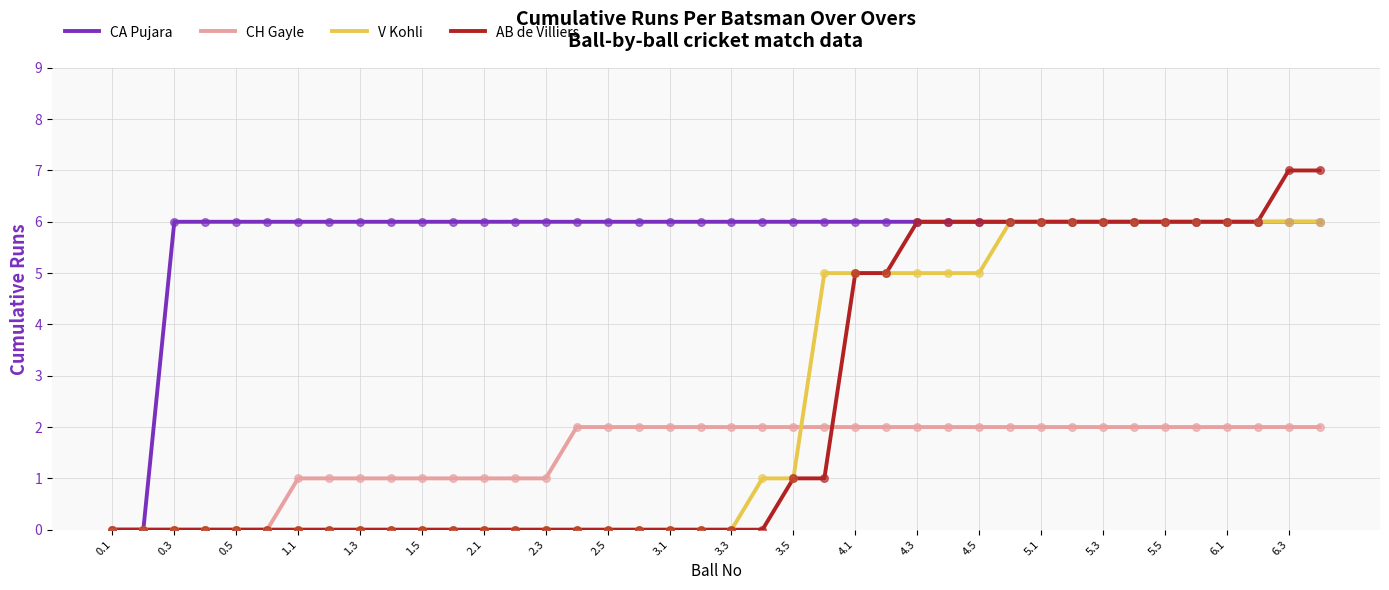

Which series has the largest total across all categories?

CA Pujara